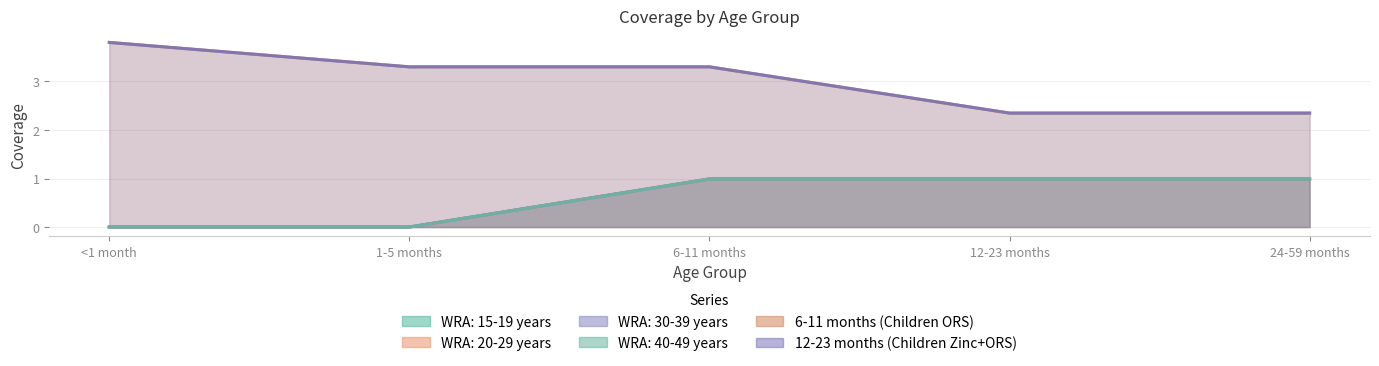

What is the value of the 12-23 months (Children Zinc+ORS) point at the 3rd from the left?

3.3